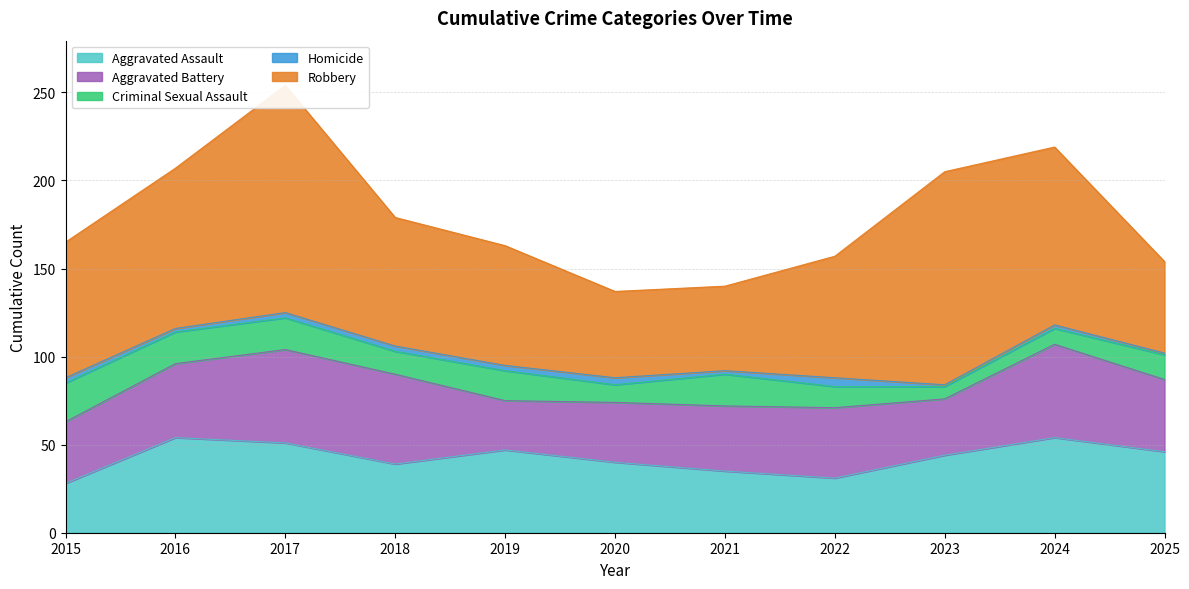

What is the value of the Robbery point at the 6th from the left?

49